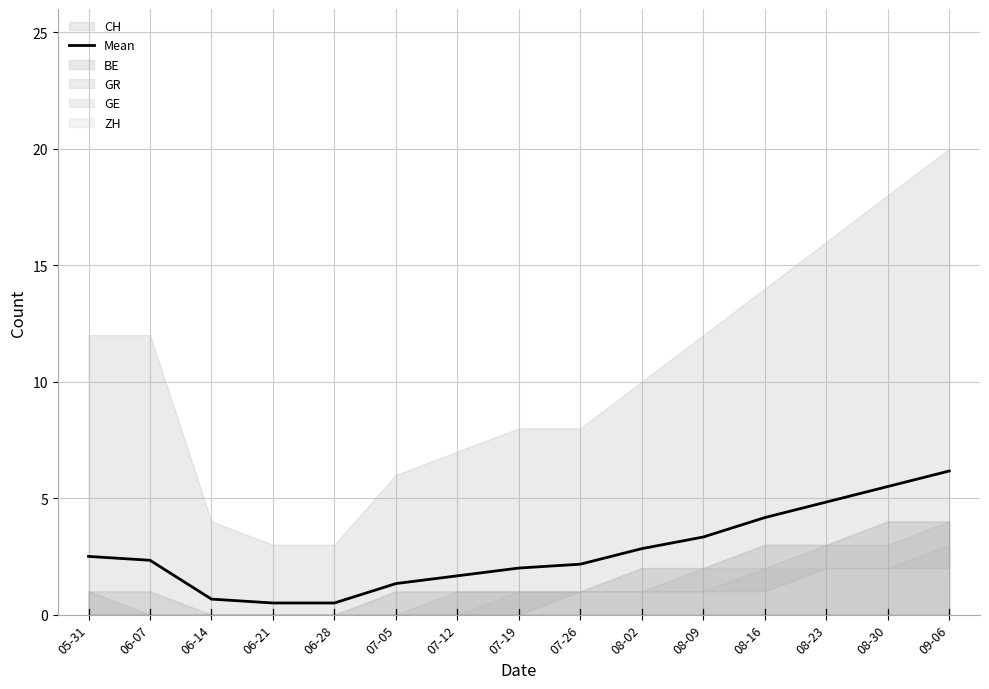

At which category does the chart reach its peak across all series?

09-06